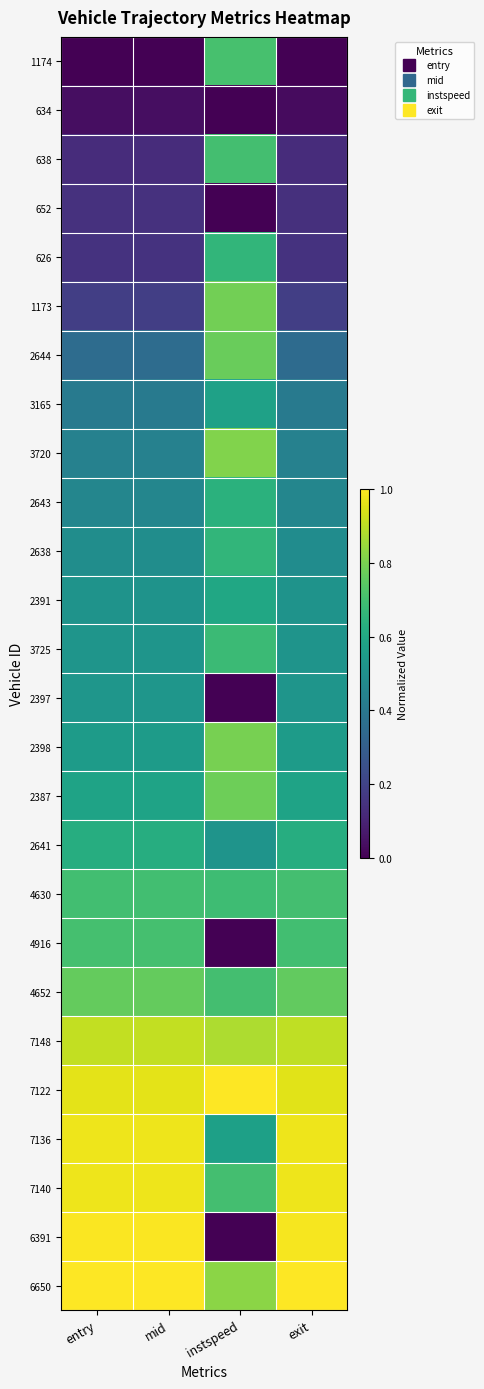

Rank the series by their maximum value, from highest to lowest.

7122, 6650, 6391, 7140, 7136, 7148, 3720, 2398, 1173, 2387, 2644, 4652, 1174, 4916, 638, 4630, 3725, 626, 2638, 2643, 2641, 2391, 3165, 2397, 652, 634